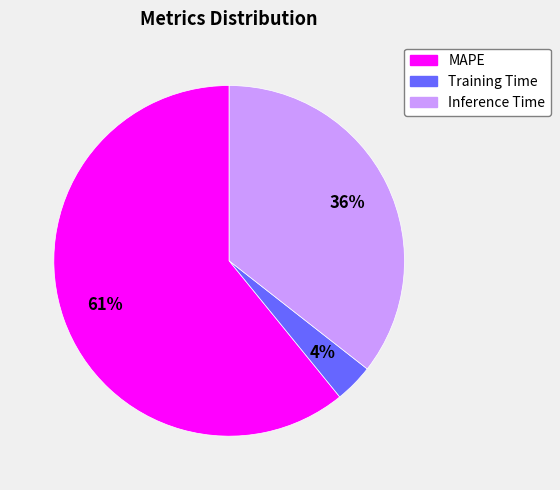

What is the smallest slice in the pie chart?

Training Time